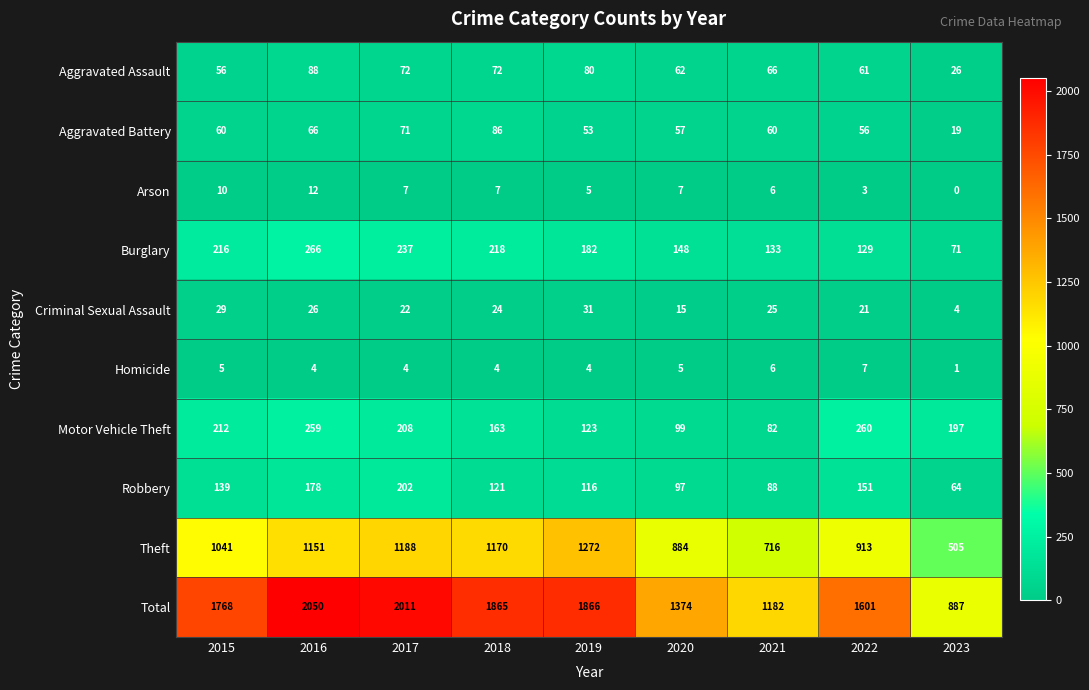

How many series are shown in this chart?

10